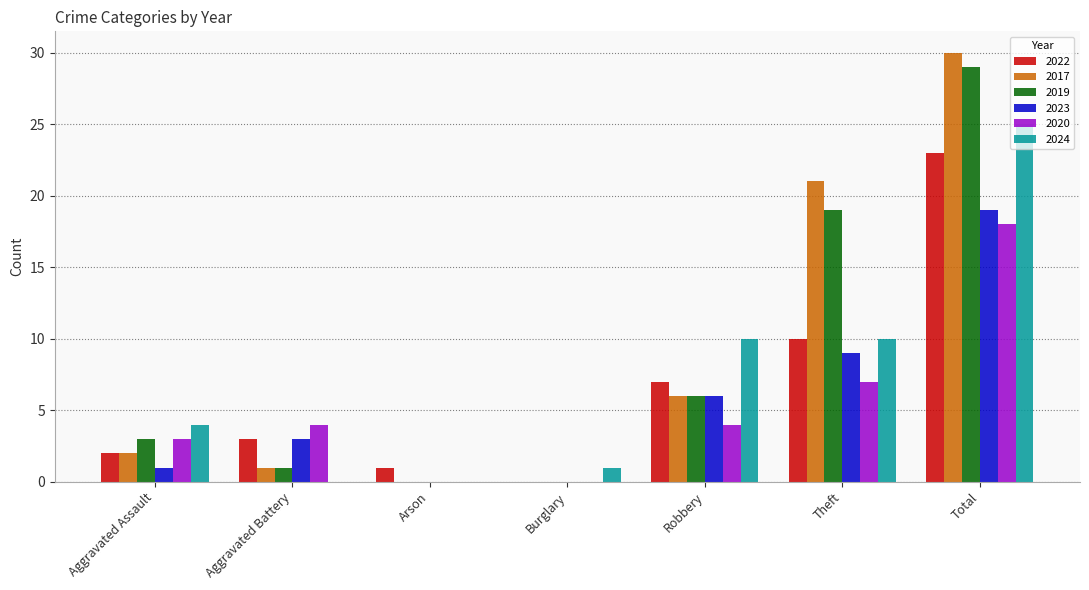

Which category has the highest value in the 2019 series?

Total